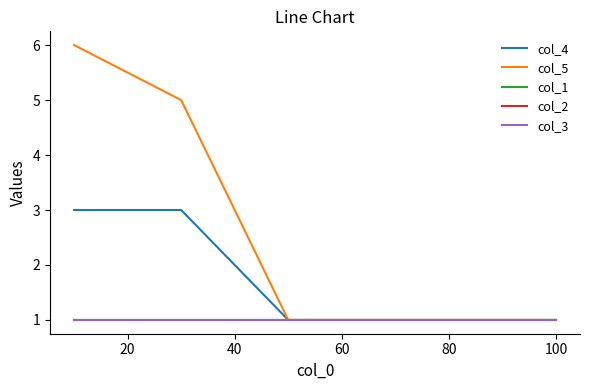

List the series in order of their peak value, highest first.

col_5, col_4, col_1, col_2, col_3